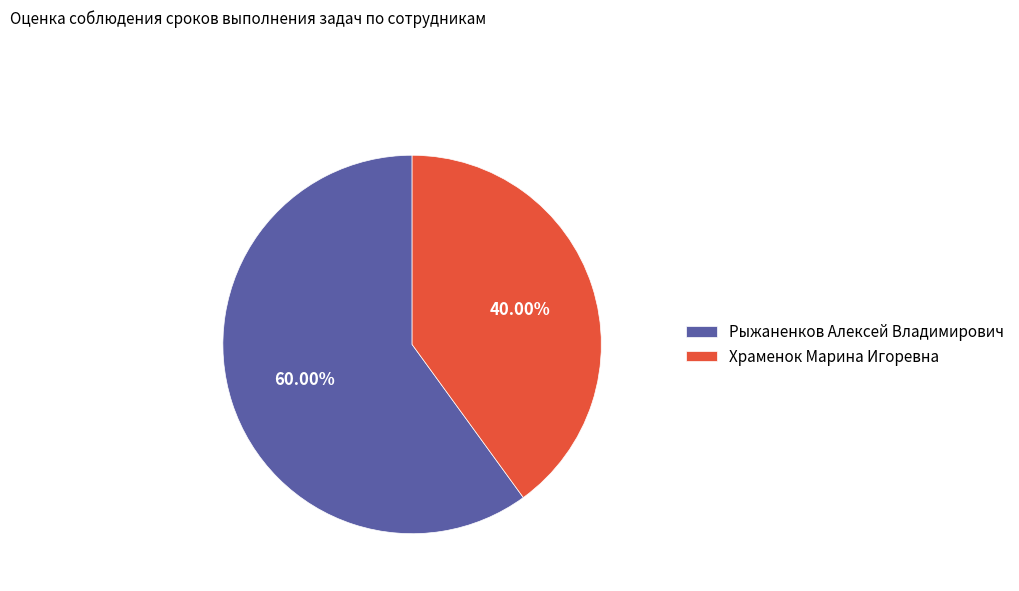

Approximately how many times larger is the value at Храменок Марина Игоревна compared to Рыжаненков Алексей Владимирович?

0.7